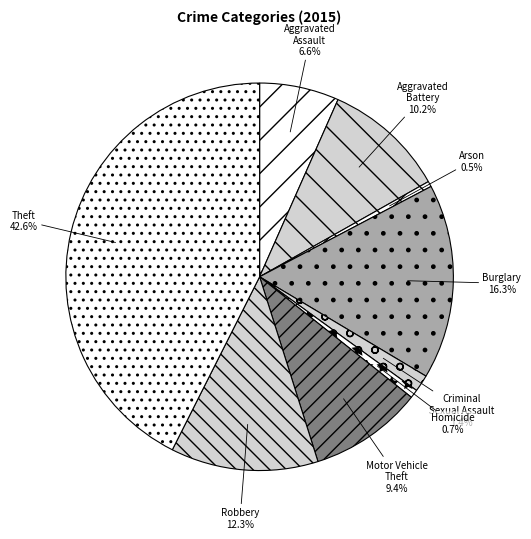

What percentage is NOT represented by Theft?

57.4%